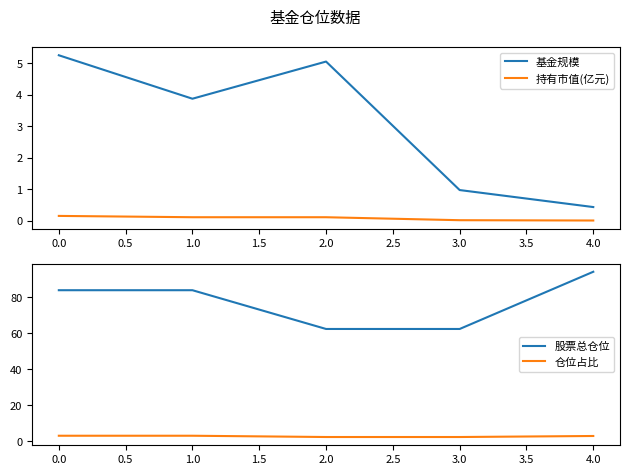

True or false: 持有市值(亿元) and 股票总仓位 cross at least once.

False